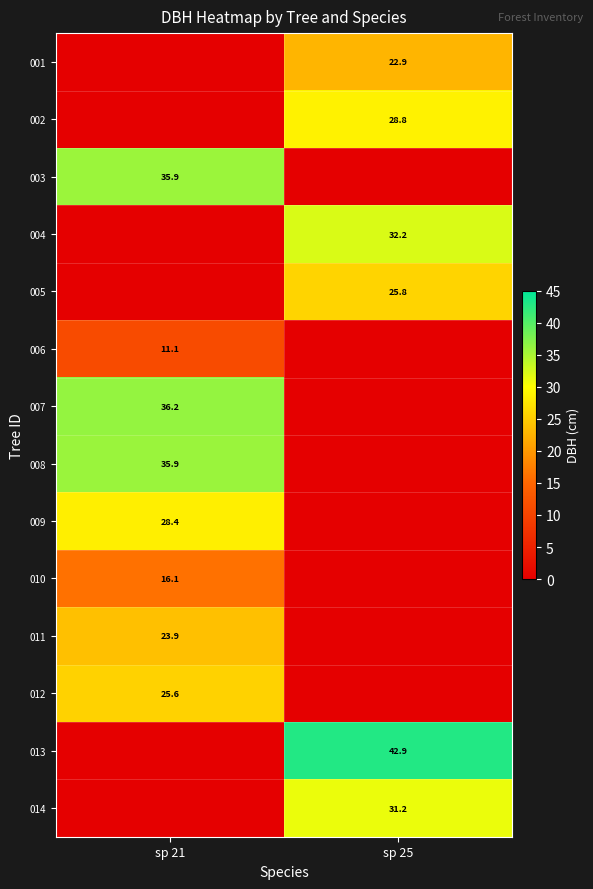

The value of 004 at sp 25 is 32.2. True or false?

True